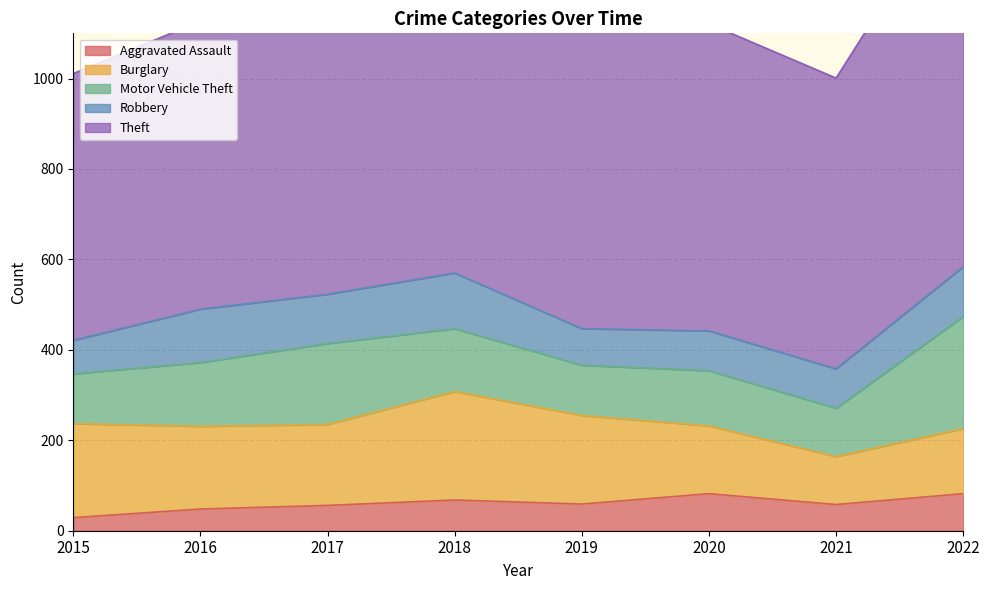

In Robbery, how many points are higher than both neighbors (excluding endpoints)?

3